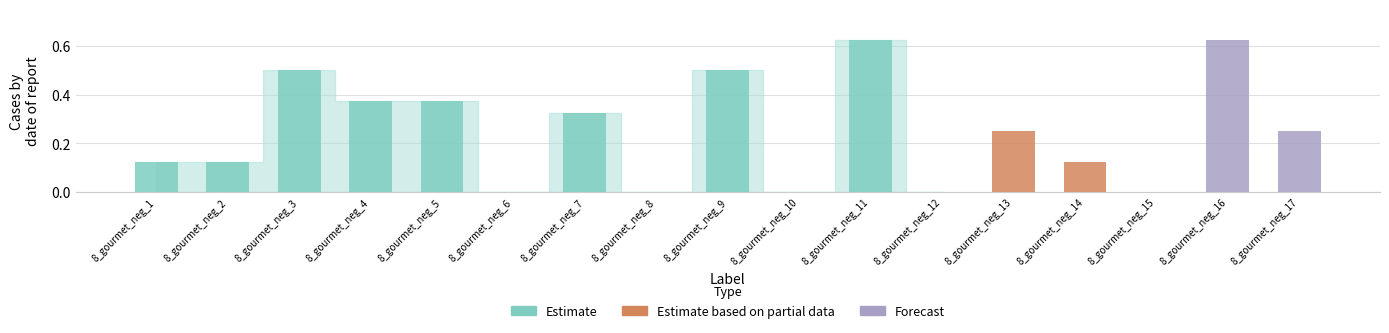

The chart shows a value of 0.7 at 8_gourmet_neg_3. True or false?

False